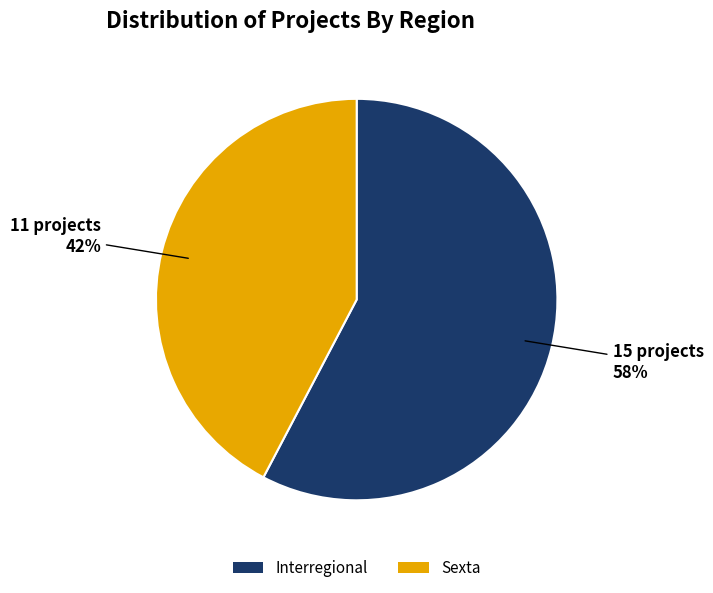

Is there any slice that represents more than half of the pie?

Yes